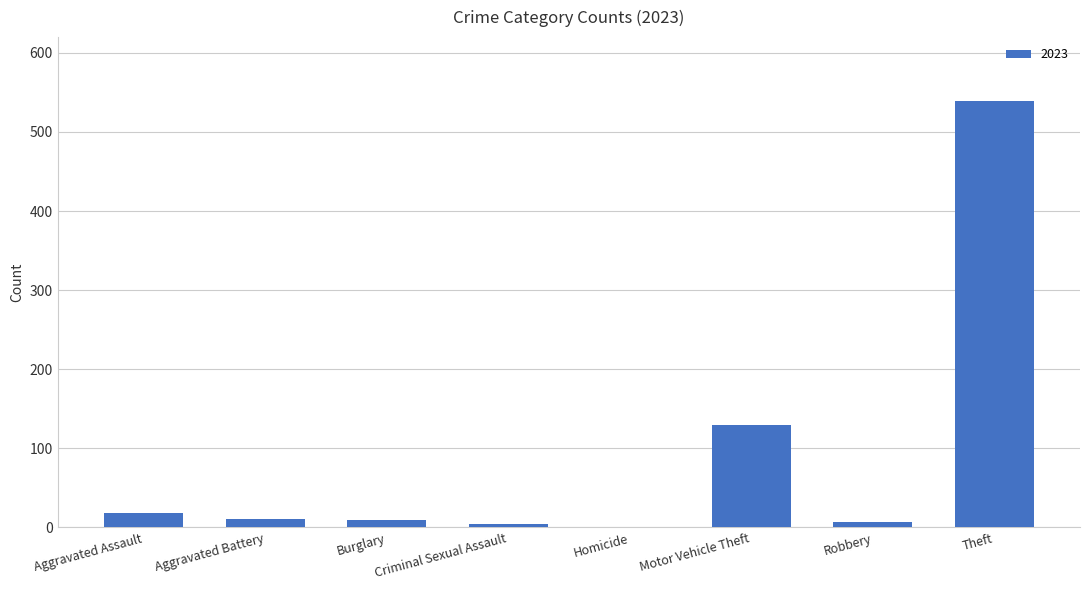

What is the sum of all values?

718